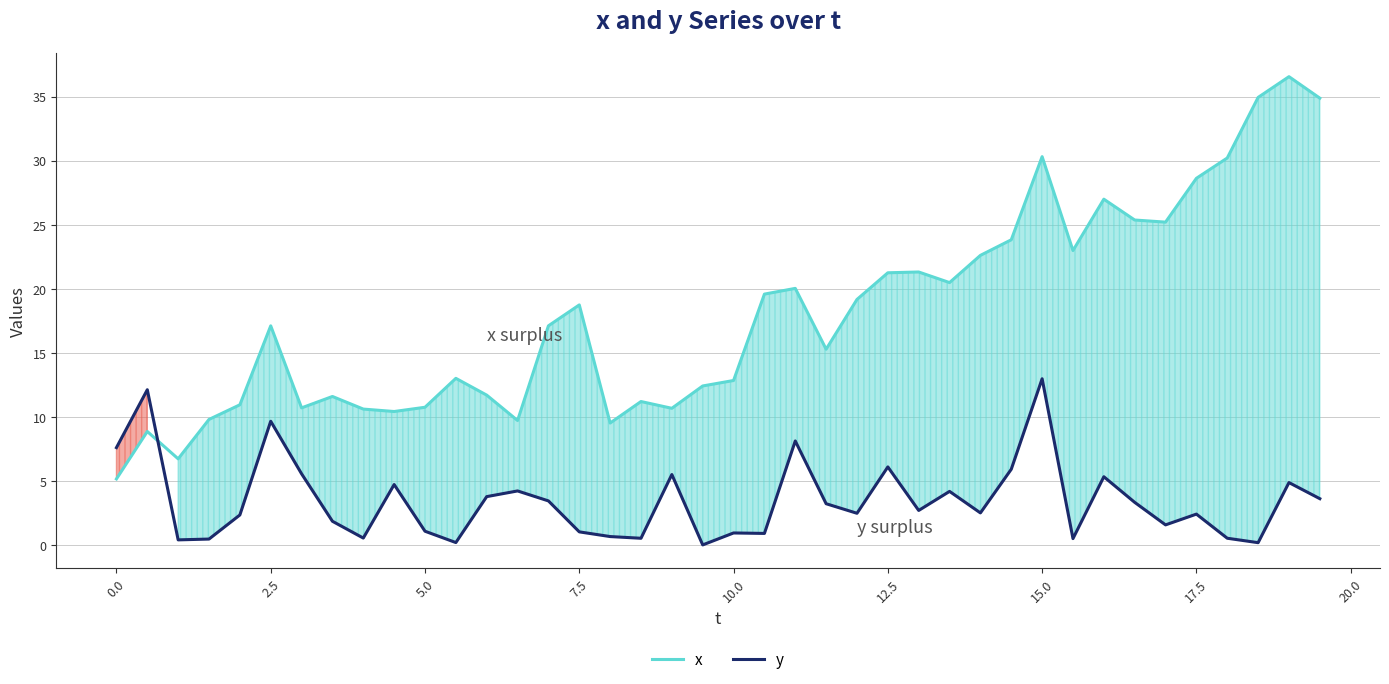

Is this an area chart (filled region under the line)?

No